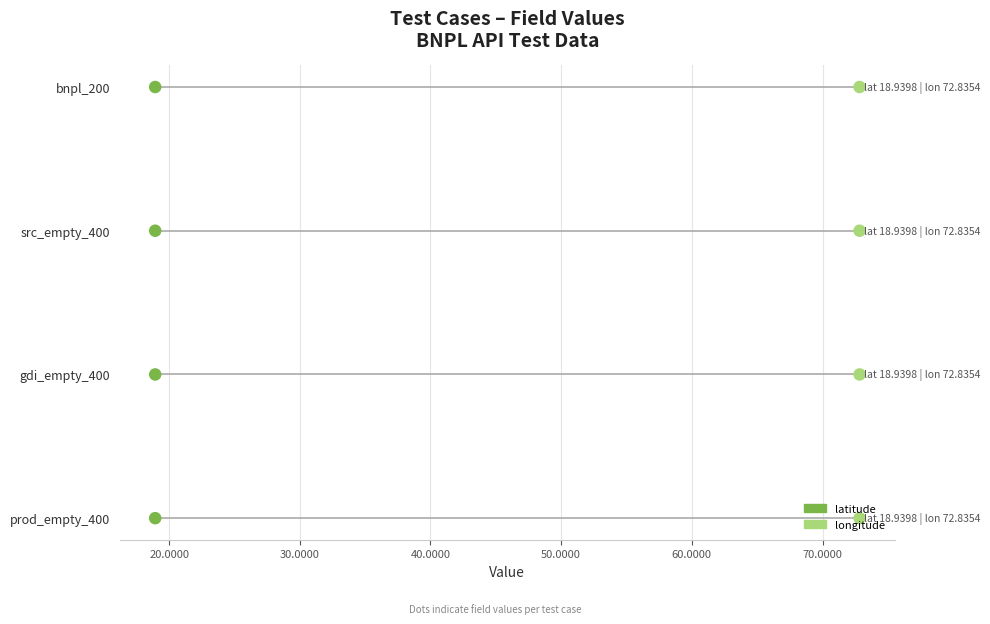

Is the value of longitude at 10.0000 greater than the value of latitude at 20.0000?

No